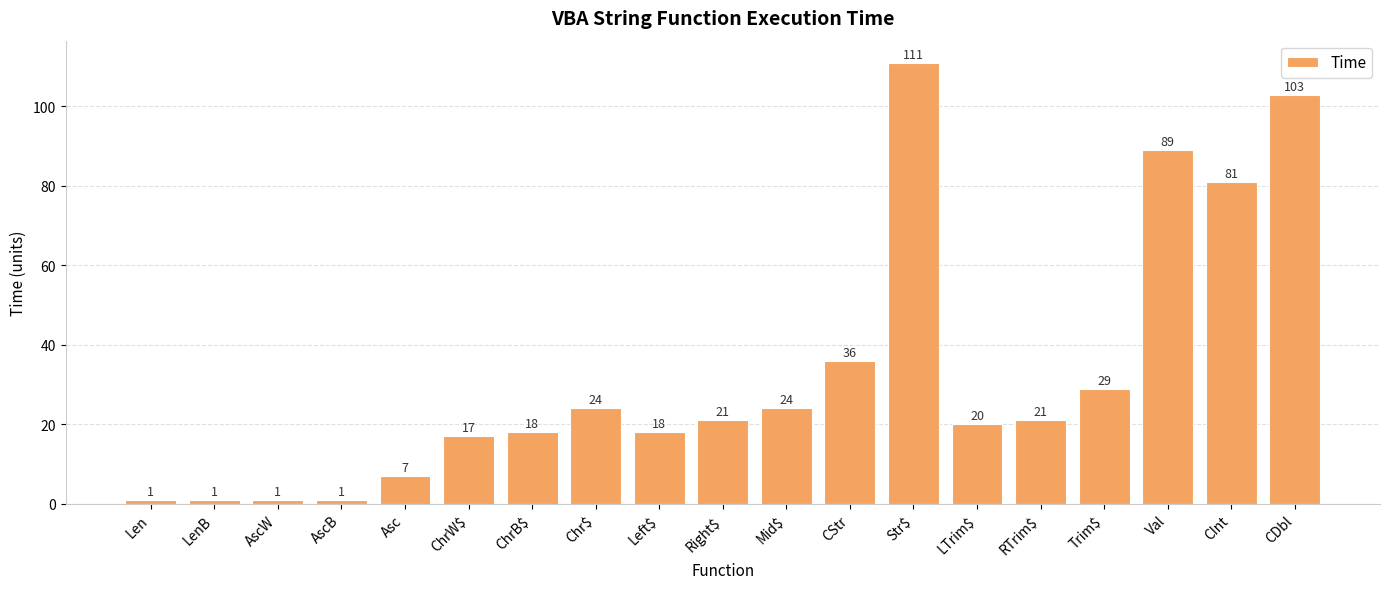

At which category does the chart reach its peak across all series?

Str$